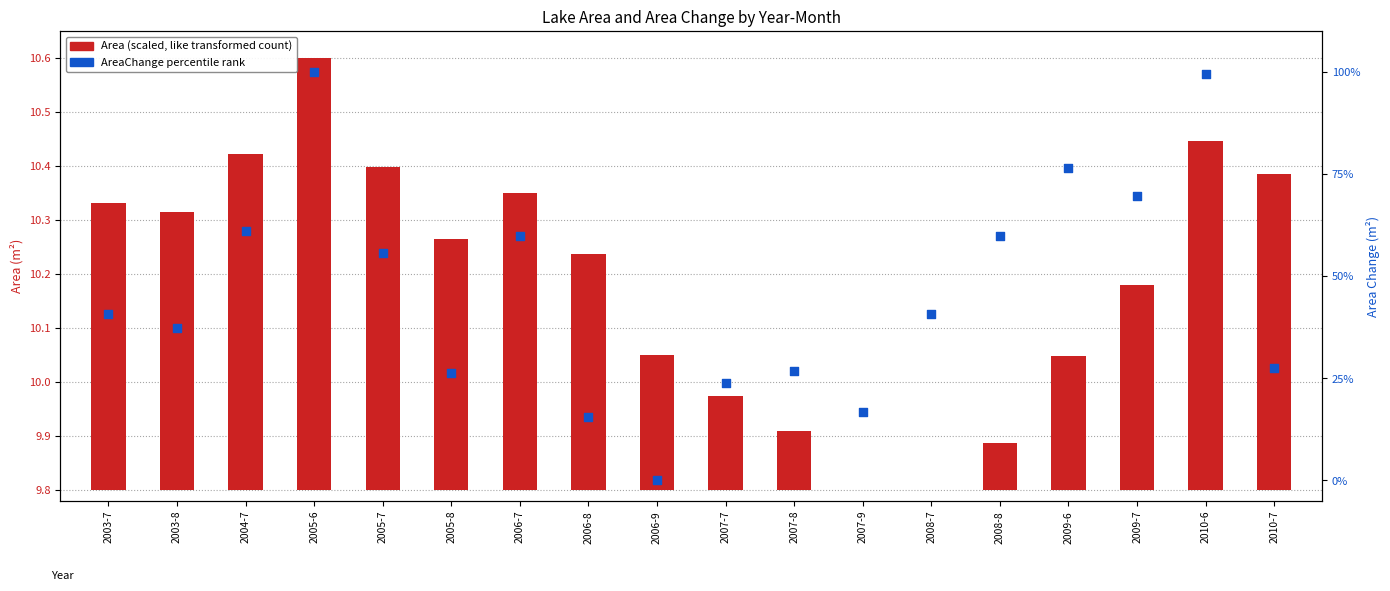

What is the change in value from 2005-6 to 2009-7?

-30.4